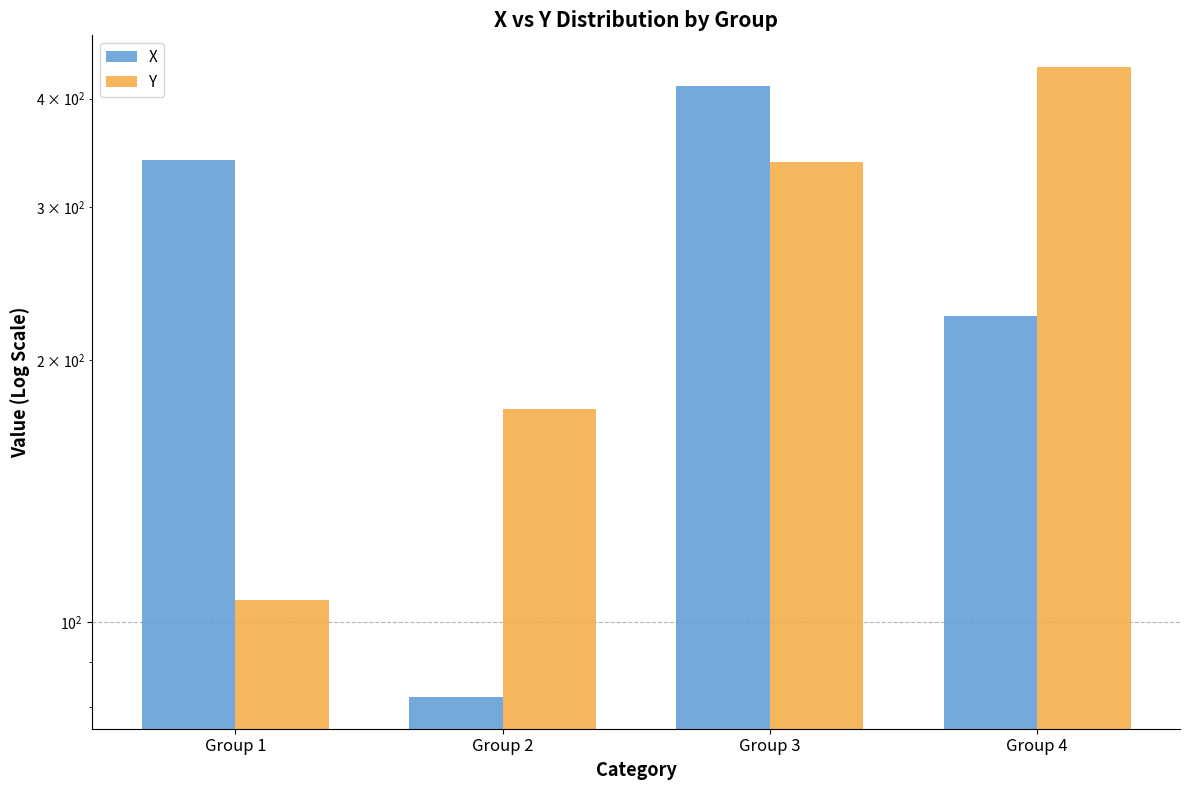

Reading left to right, what are all the values shown in this chart?

X: Group 1=340	Group 2=82	Group 3=414	Group 4=225
Y: Group 1=106	Group 2=176	Group 3=338	Group 4=435